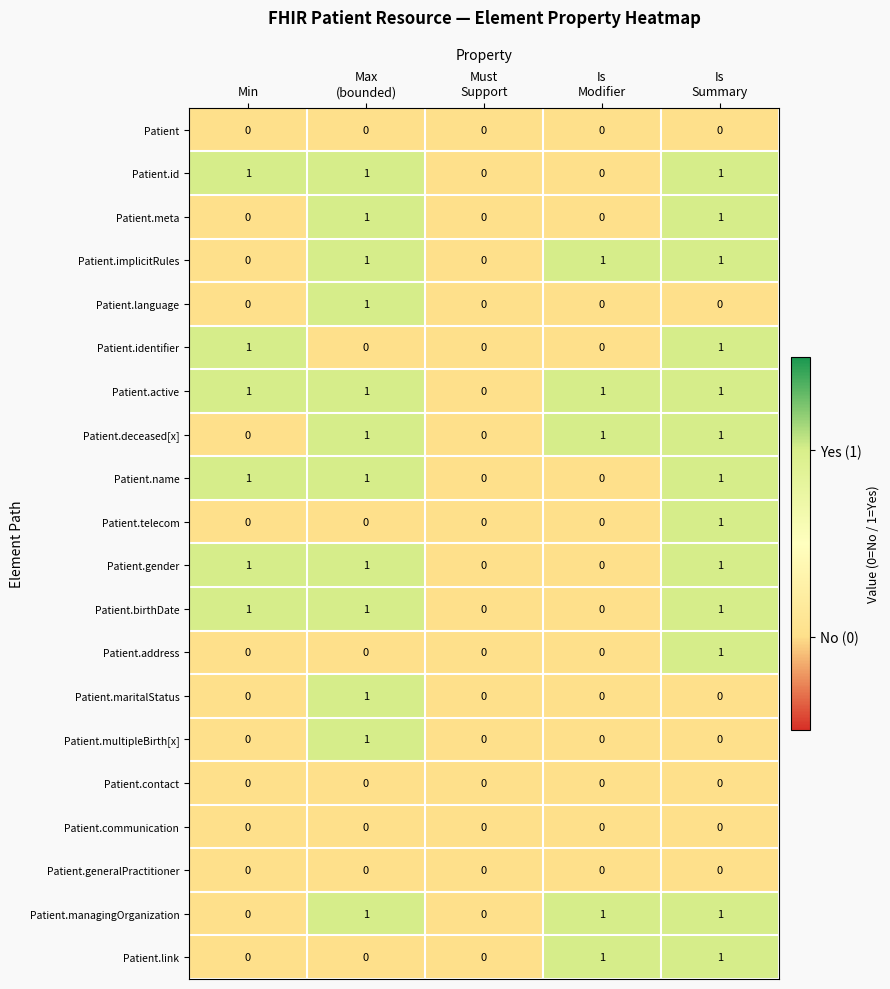

Count the number of data series in this chart.

20